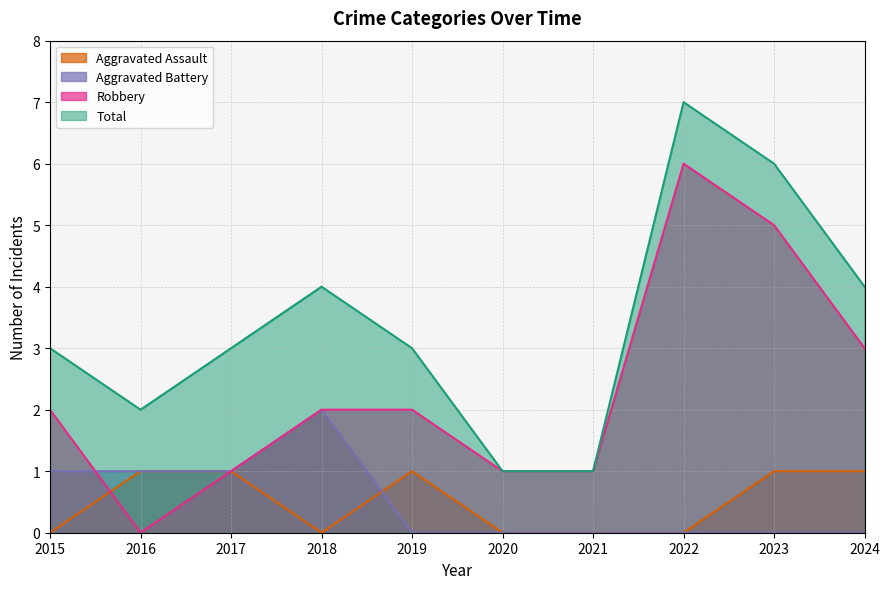

Count the number of data series in this chart.

4